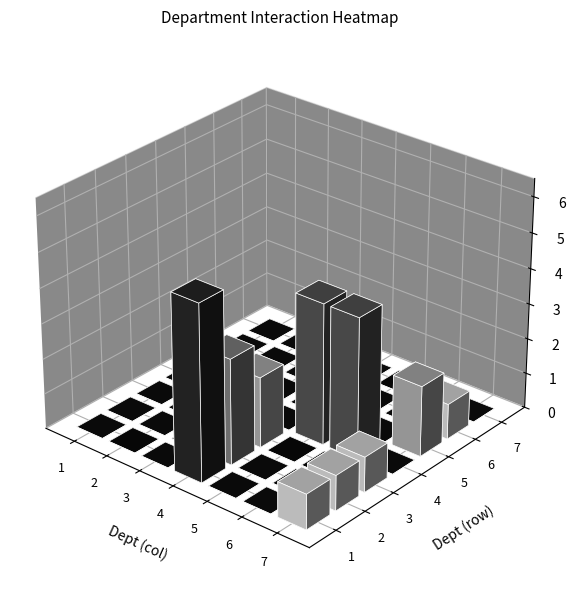

Which series has the largest total across all categories?

4